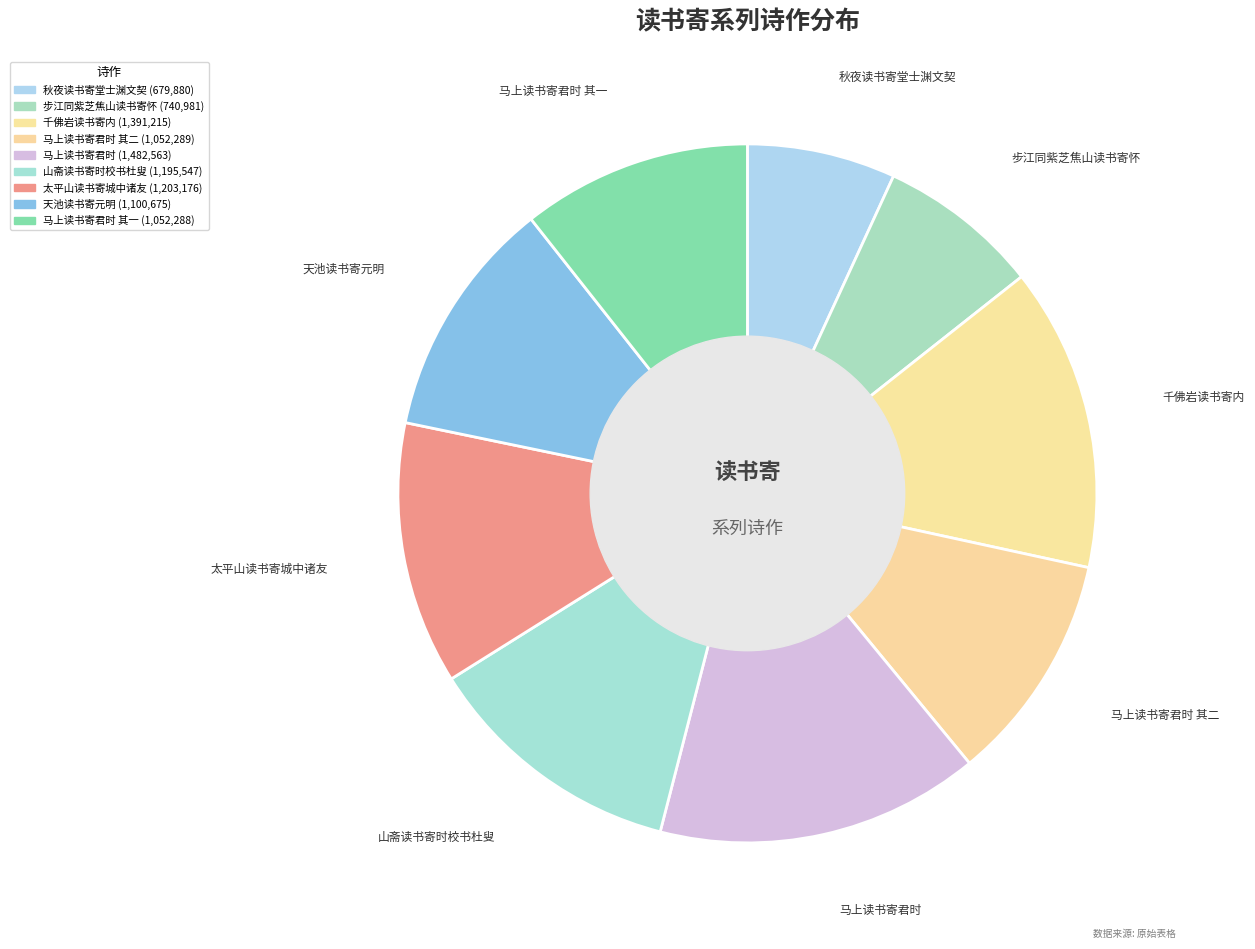

Is 马上读书寄君时 the majority of the pie?

No